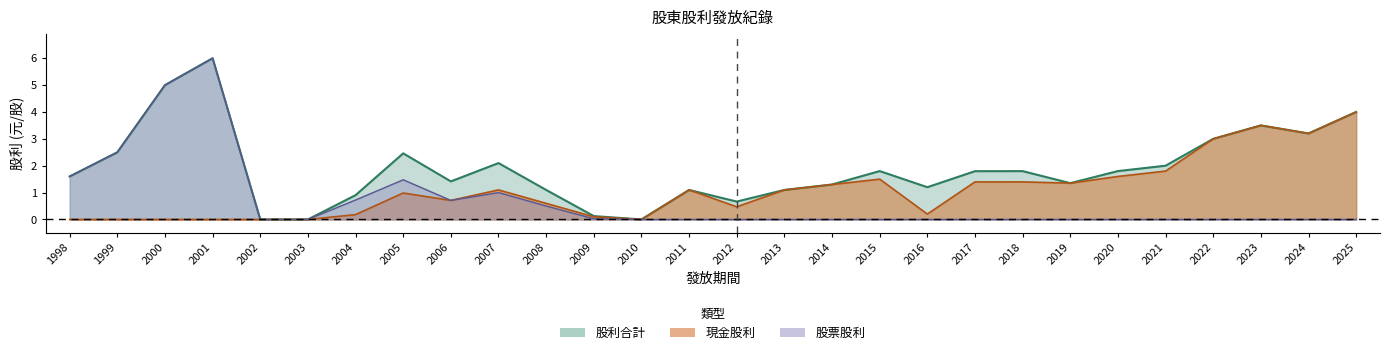

What is the difference between the maximum and minimum values in the 股利合計 series?

6.0